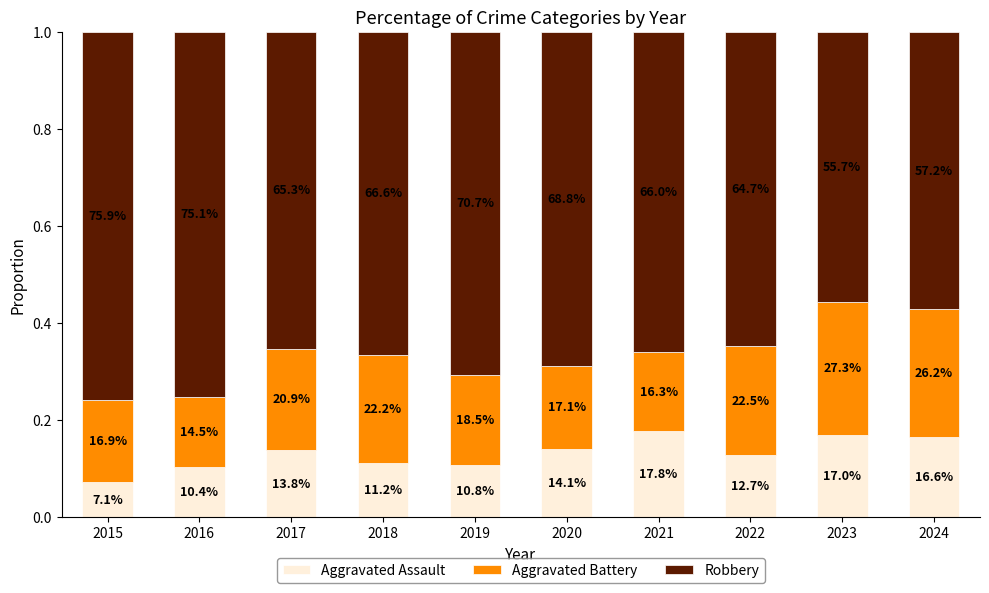

Which series changed the most between 2016 and 2023?

Robbery